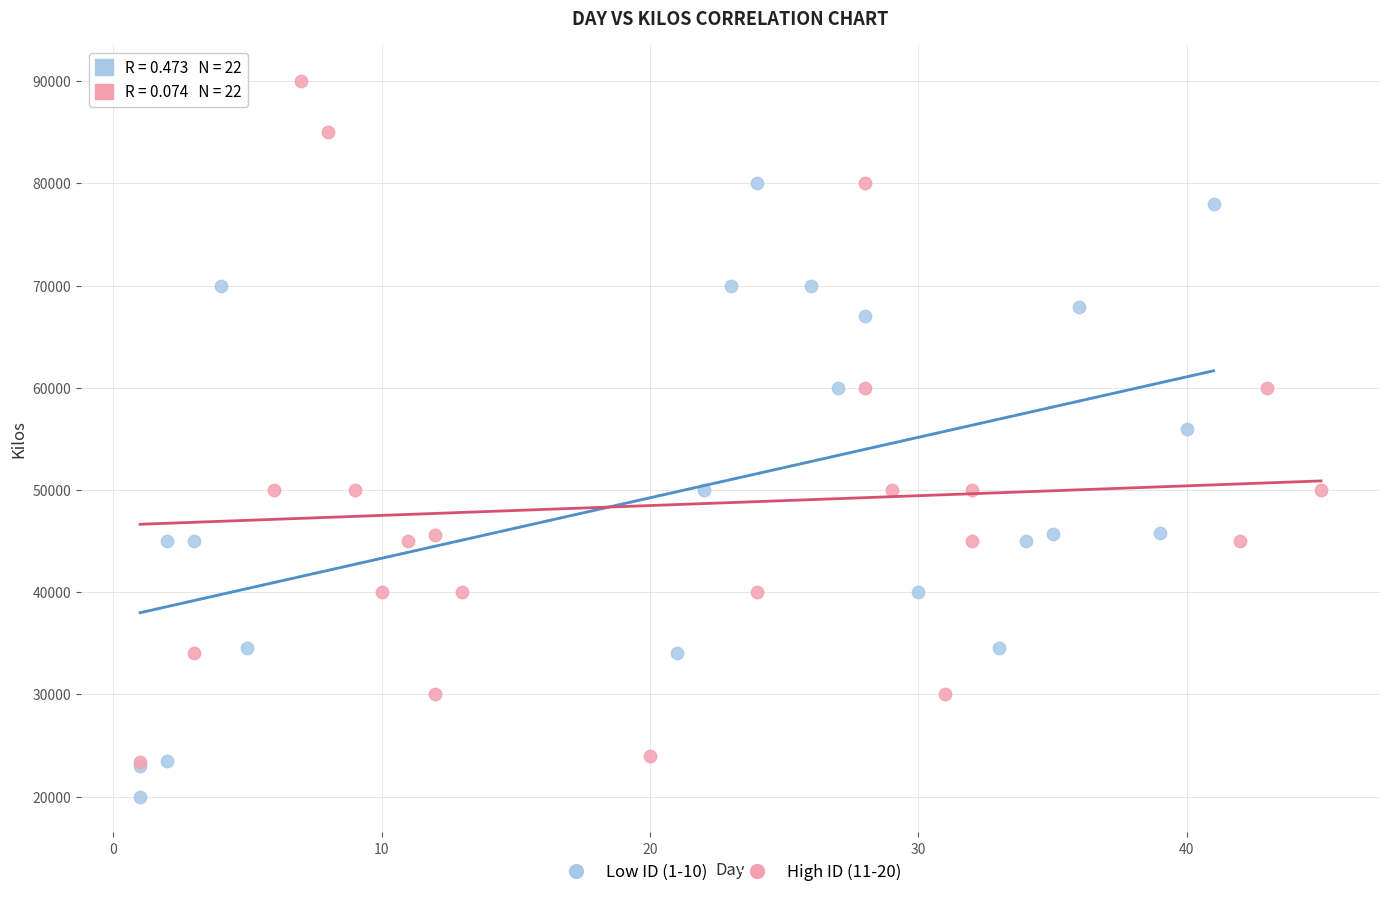

Which series reaches the minimum Y coordinate?

Low ID (1-10)